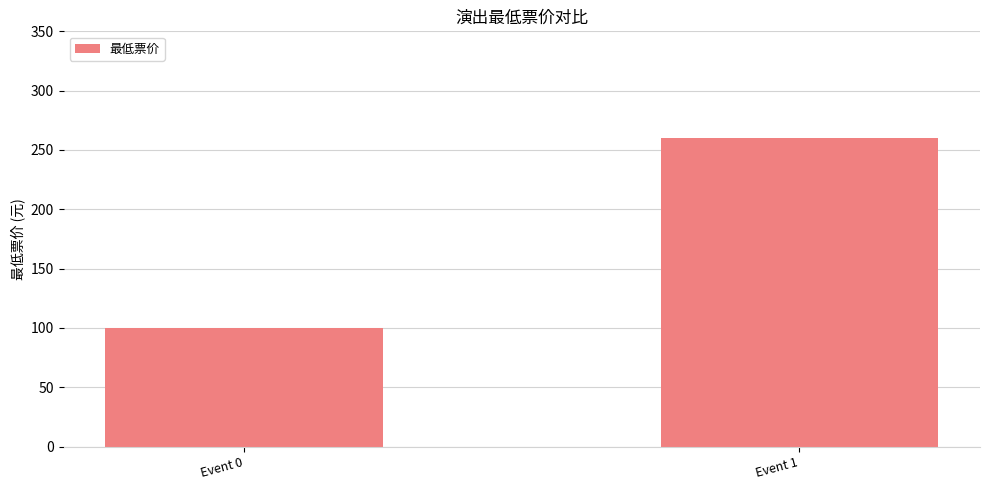

Which has a higher value, Event 0 or Event 1?

Event 1